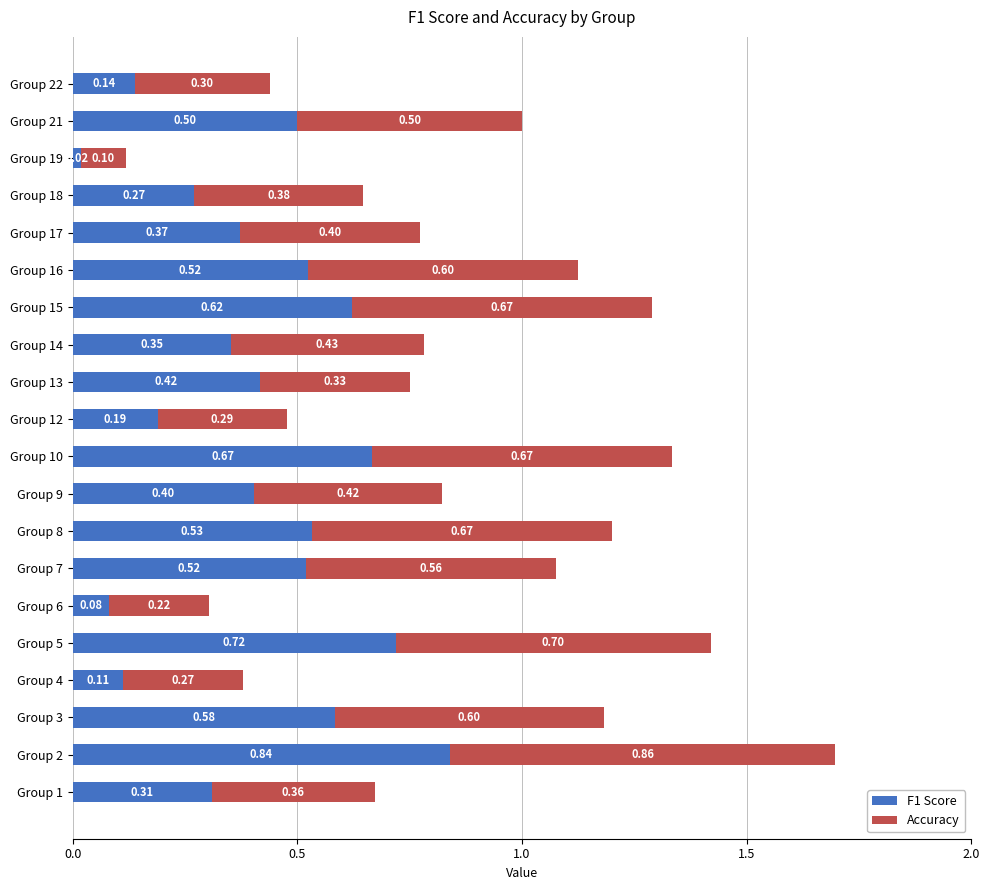

What is the total value across all series at Group 15?

1.3